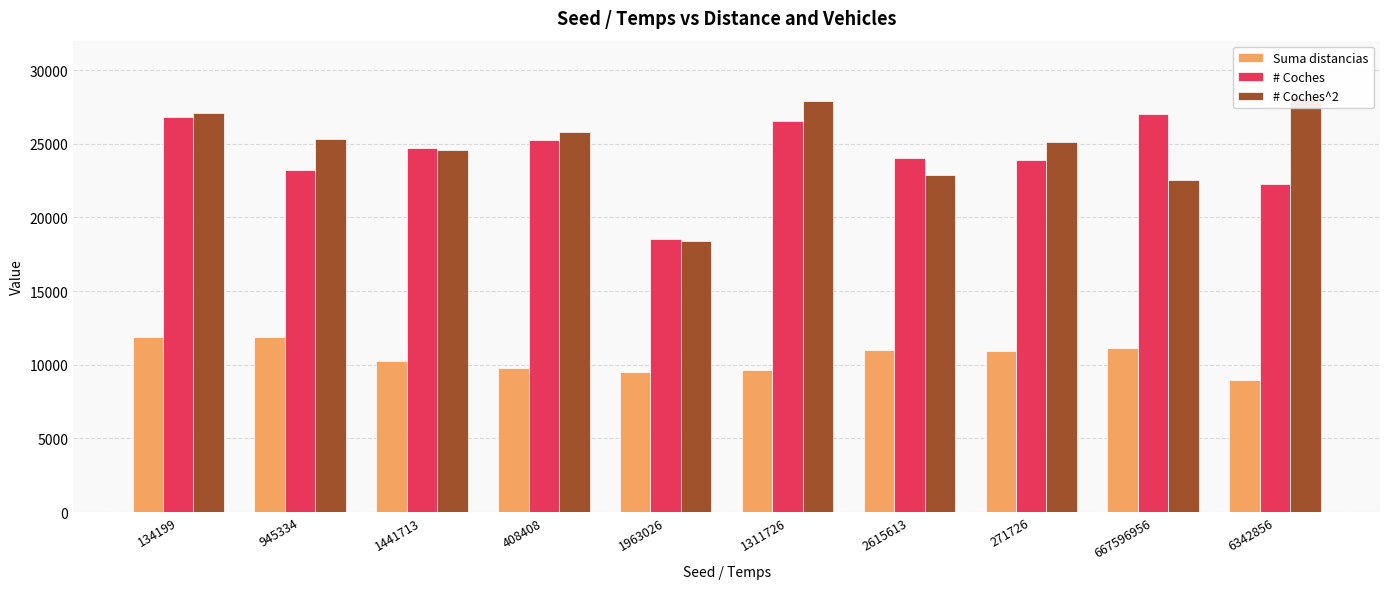

Between 271726 and 667596956, which is larger?

667596956